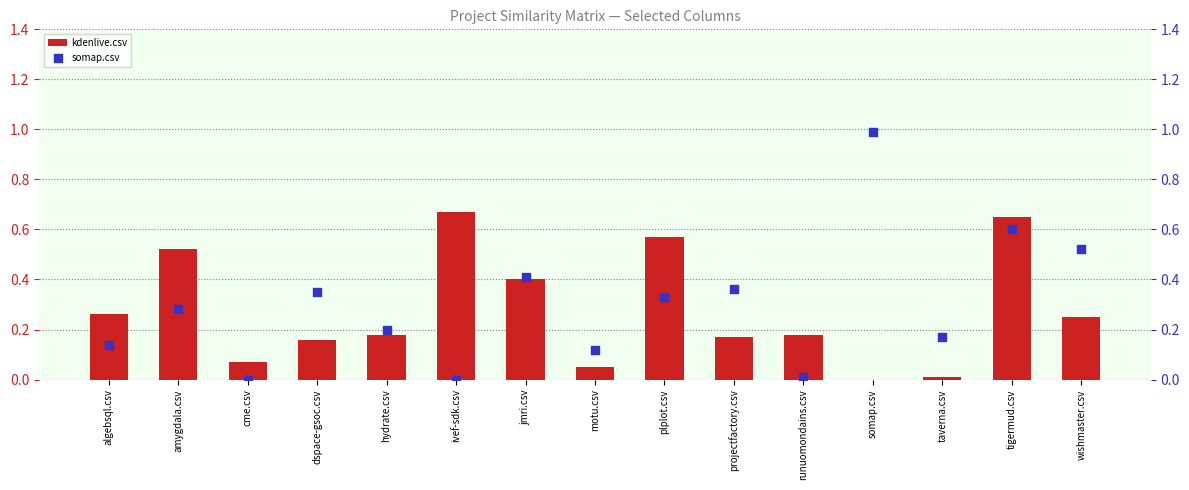

At how many categories does at least one series exceed 0?

15